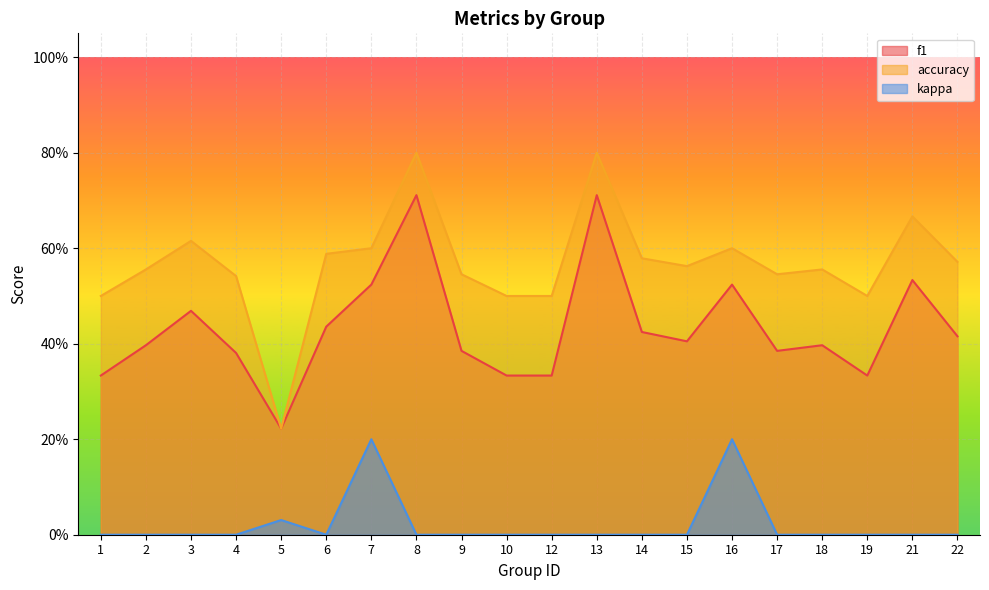

What are all the series names shown in the legend?

f1, accuracy, kappa